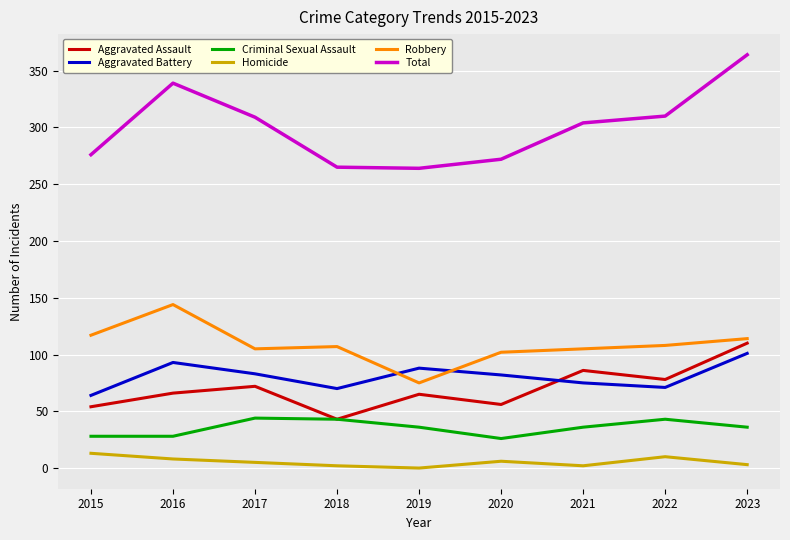

What is the sum of the Total values at 2017 and 2018?

574